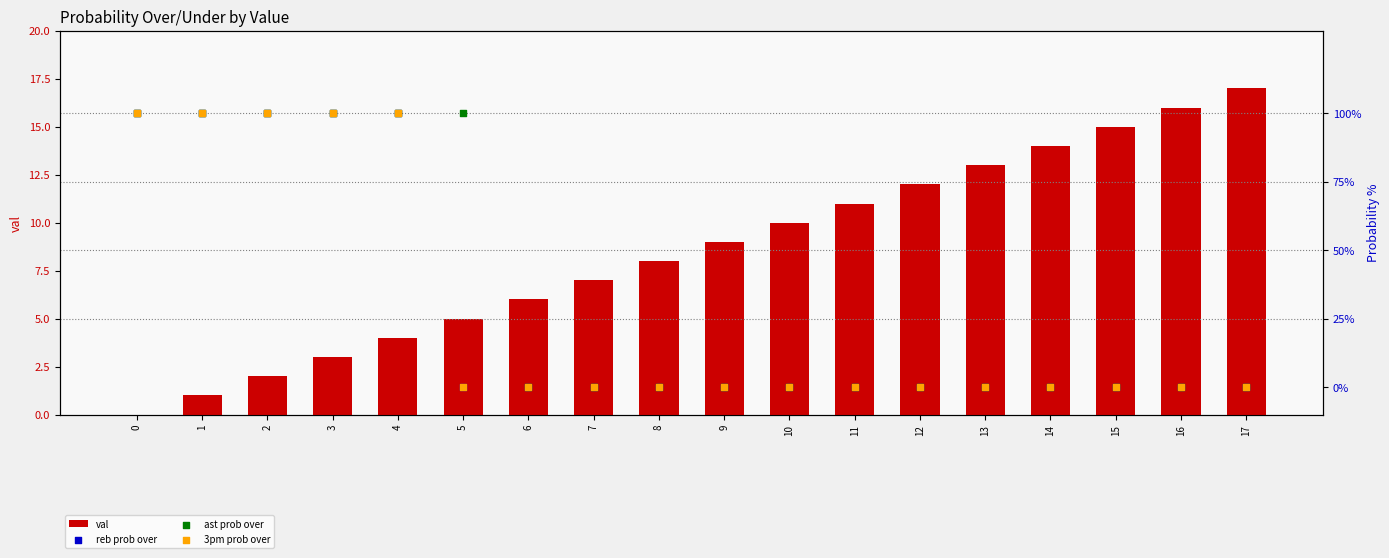

Which series contains the lowest Y value?

val